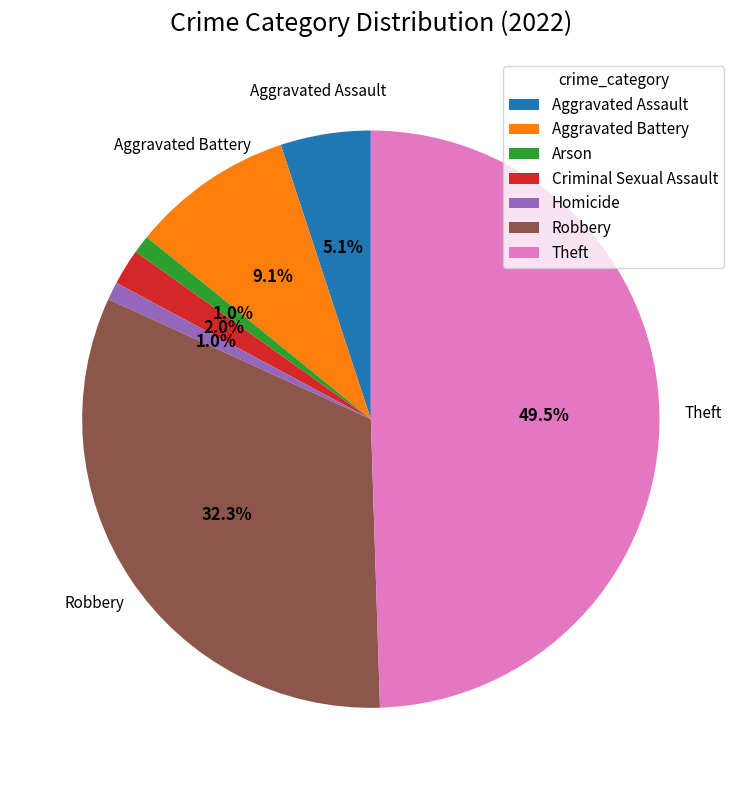

Which has a higher value, Homicide or Aggravated Assault?

Aggravated Assault